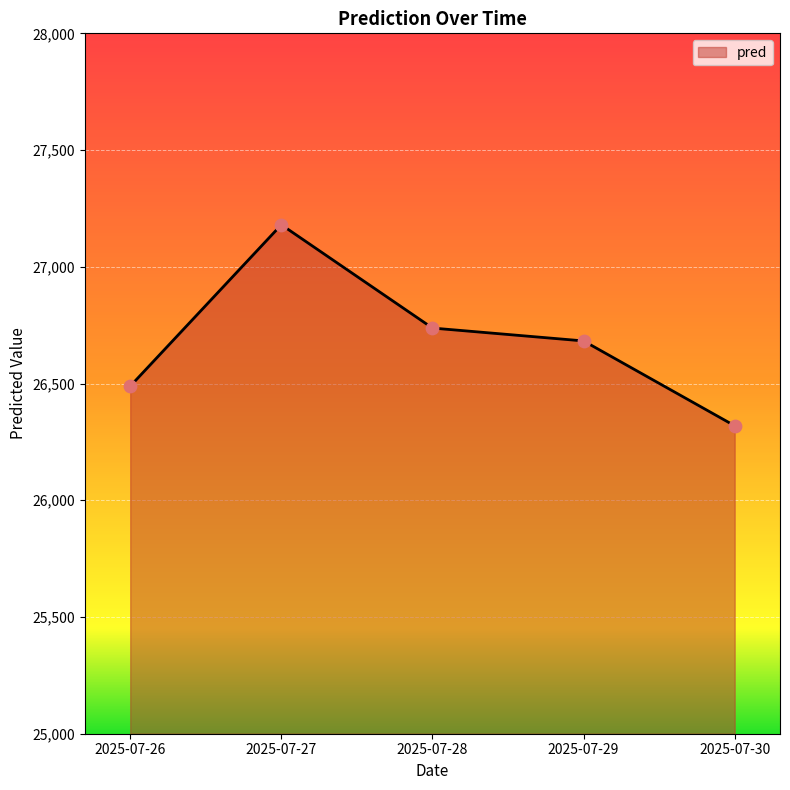

What is the ratio of the value at 2025-07-30 to the value at 2025-07-27?

1.0